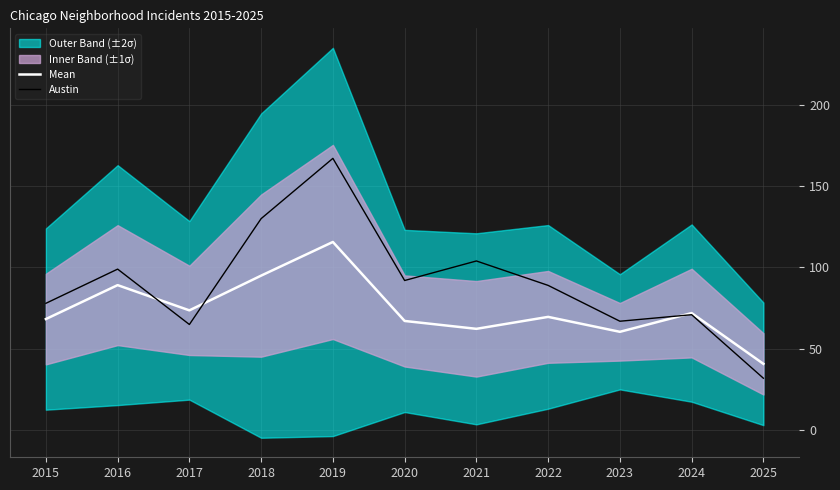

Rank the categories by Mean value from lowest to highest.

2025, 2023, 2021, 2020, 2015, 2022, 2024, 2017, 2016, 2018, 2019